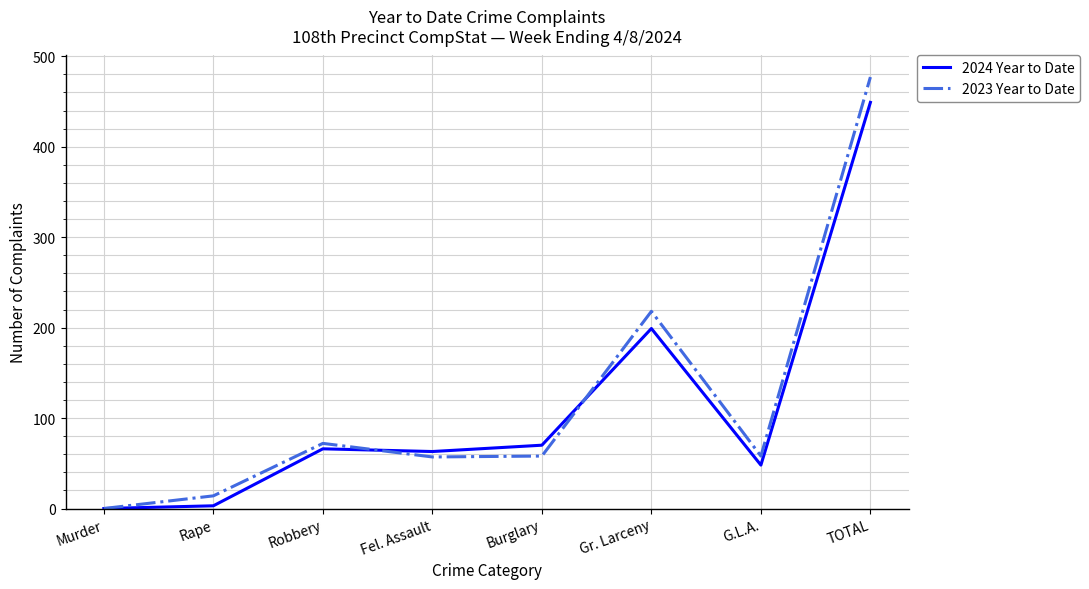

The value of 2024 Year to Date at G.L.A. is 12. True or false?

False